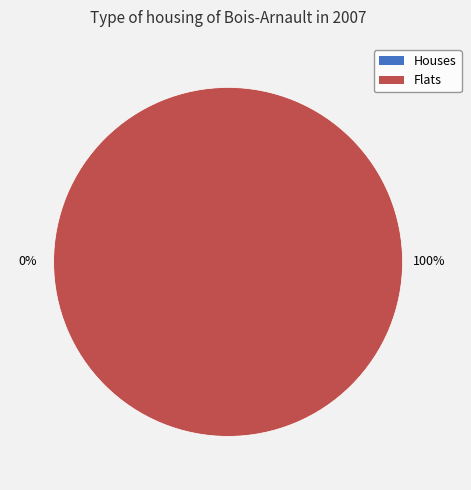

True or false: 1424709317 accounts for 1% of the total.

False